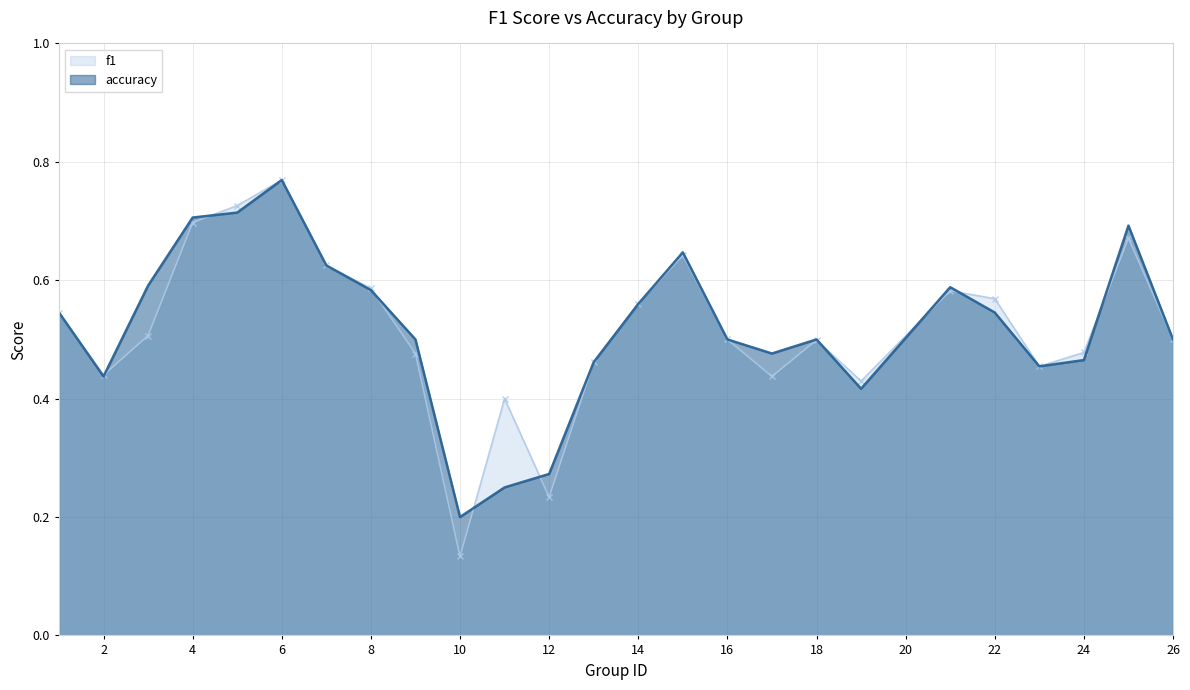

Where is accuracy nearest to the value 0?

10